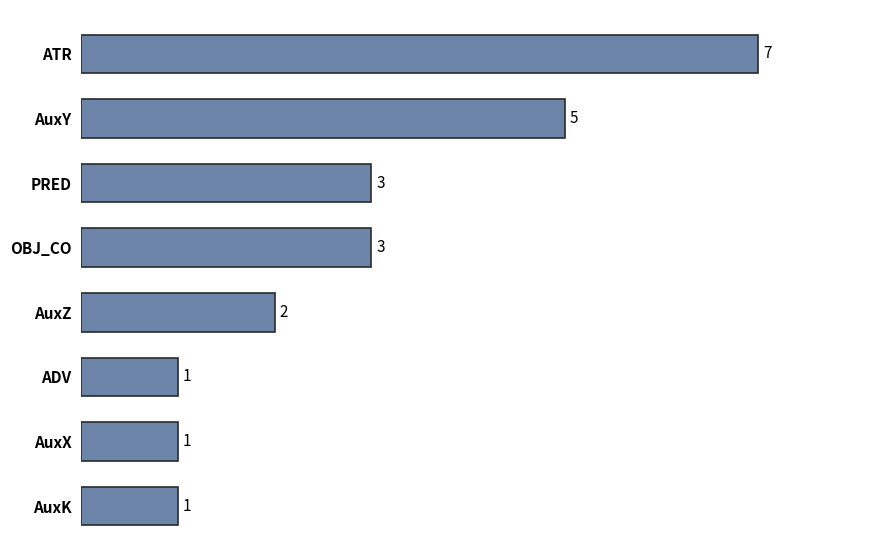

How many values are between 1 and 5?

7